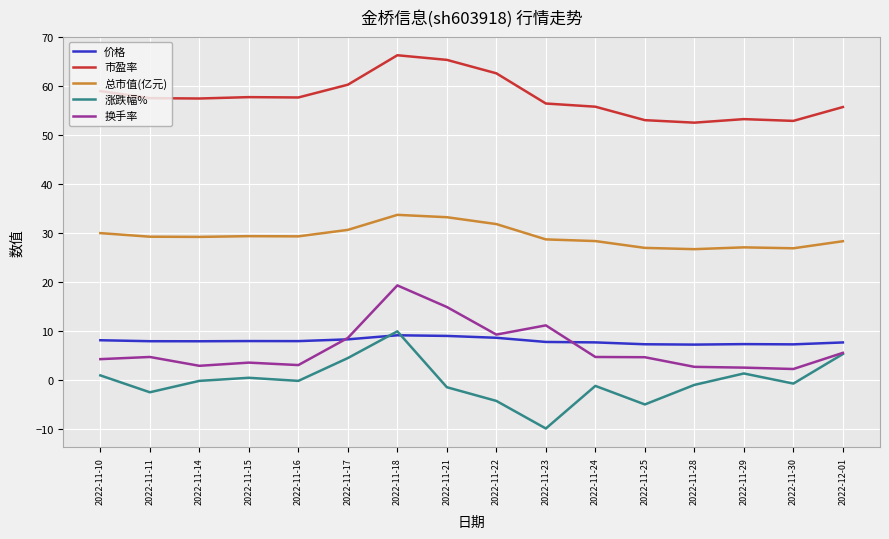

At how many categories does at least one series exceed 23?

16